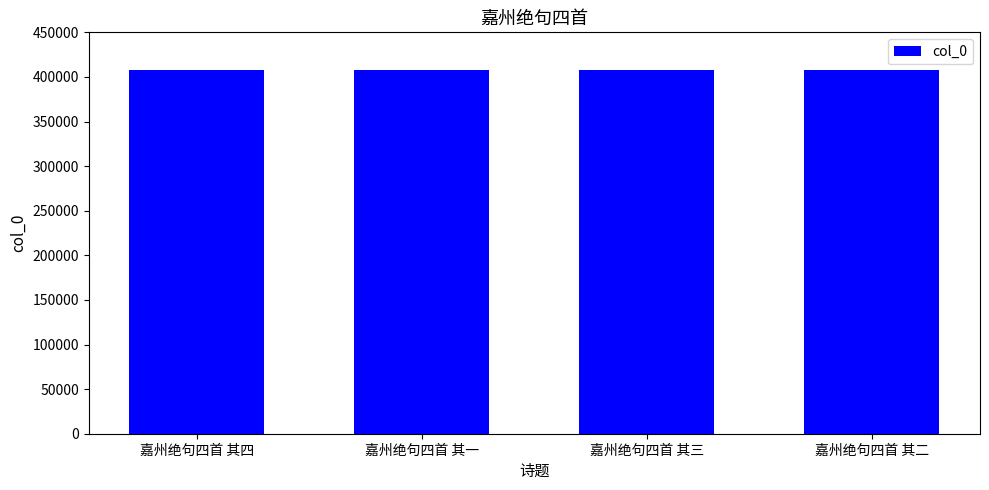

How many data points are less than 407312?

2